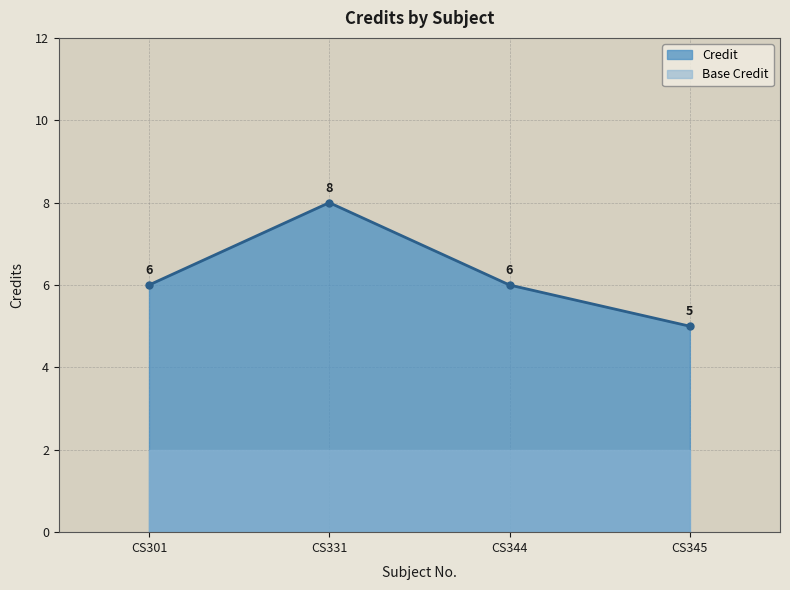

What is the value of the Credit point at the 4th from the left?

5